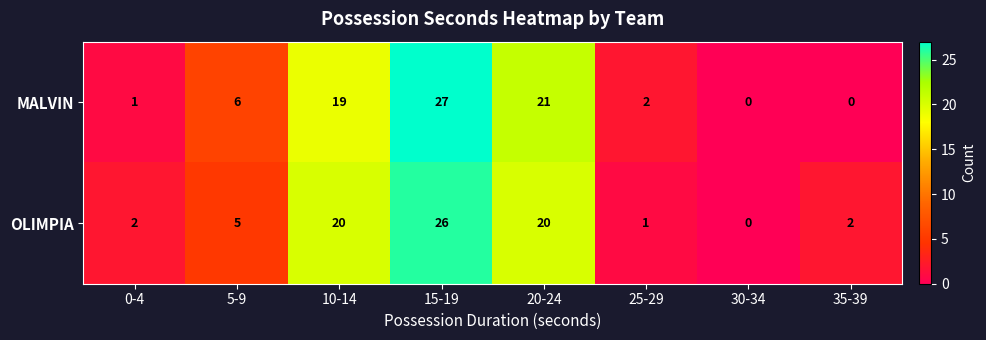

The value of OLIMPIA at 20-24 is 8. True or false?

False